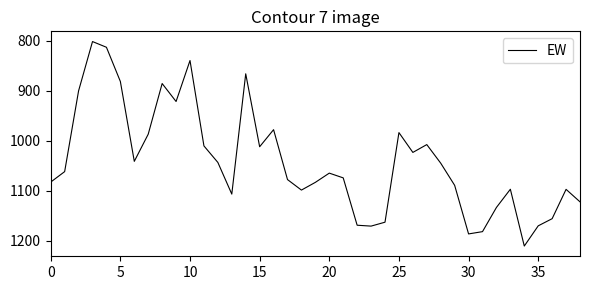

What is the difference between the maximum and minimum values?

409.3